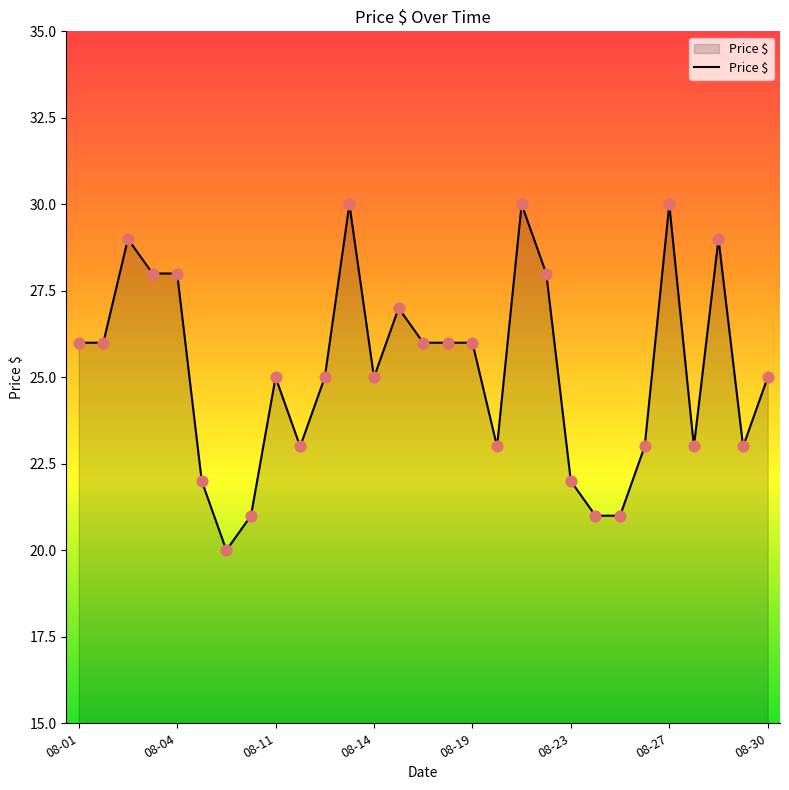

What is the difference between the maximum and minimum values?

10